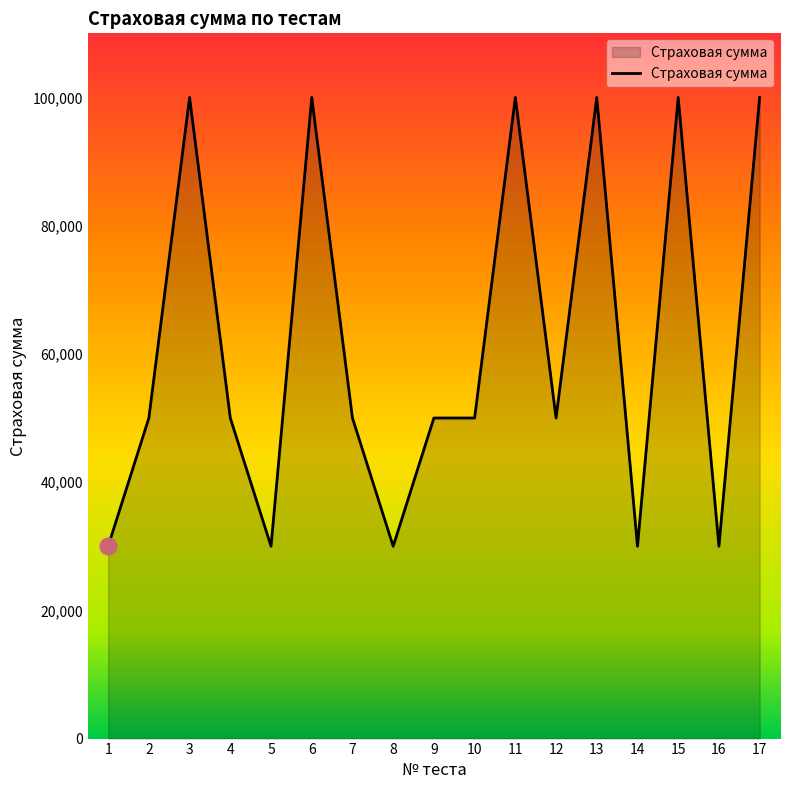

How many series are shown in this chart?

1